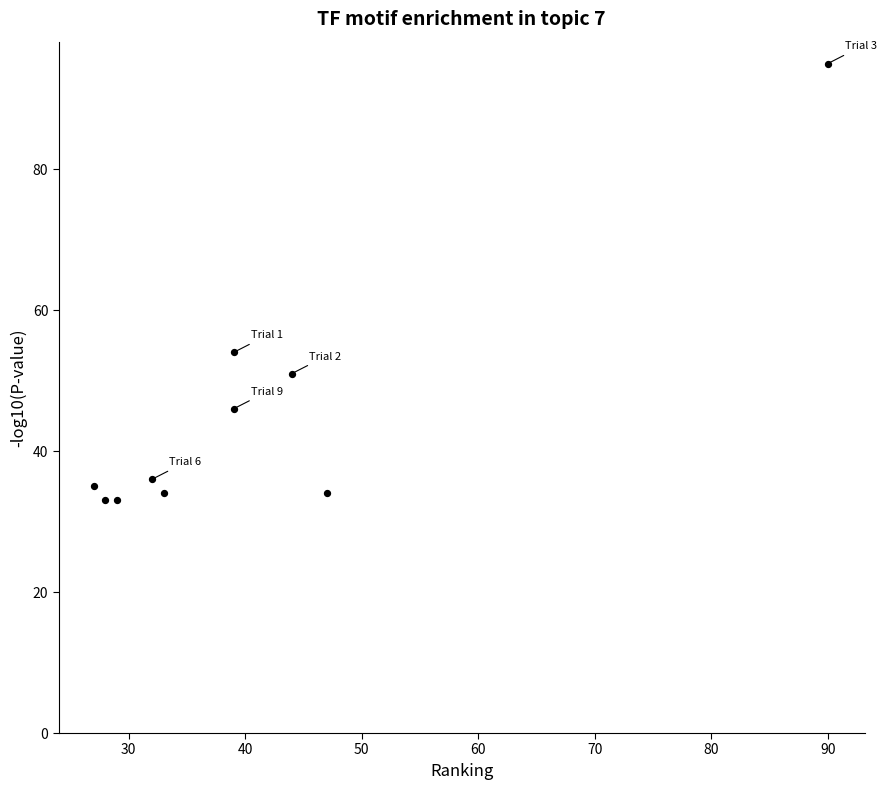

What is the average Y value?

45